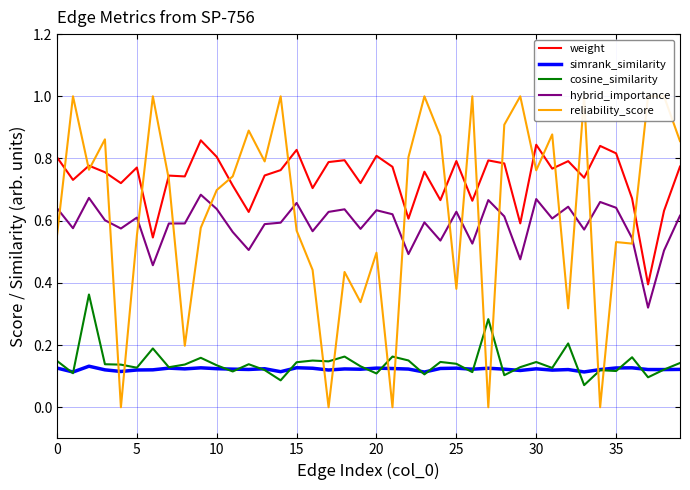

Is it true that reliability_score equals 0.2 at 26?

False